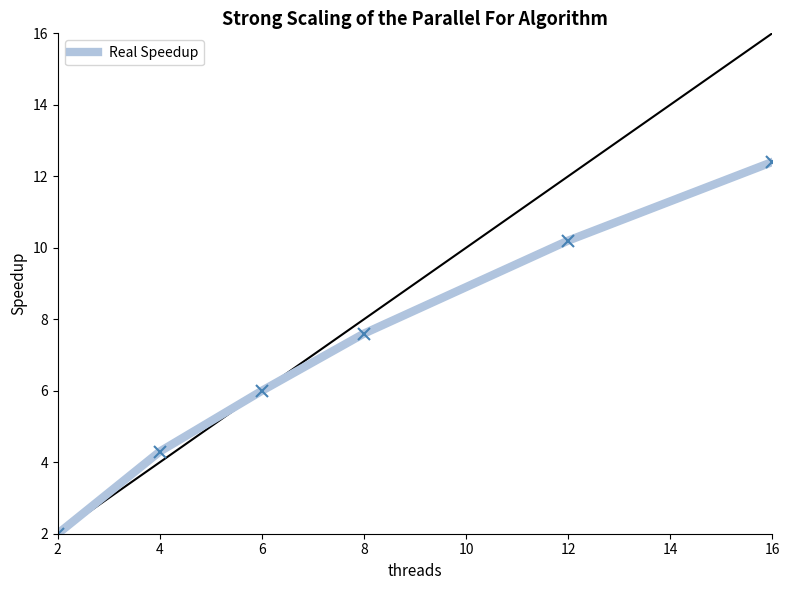

List the labels in order of Real Speedup value, largest first.

16, 12, 8, 6, 4, 2